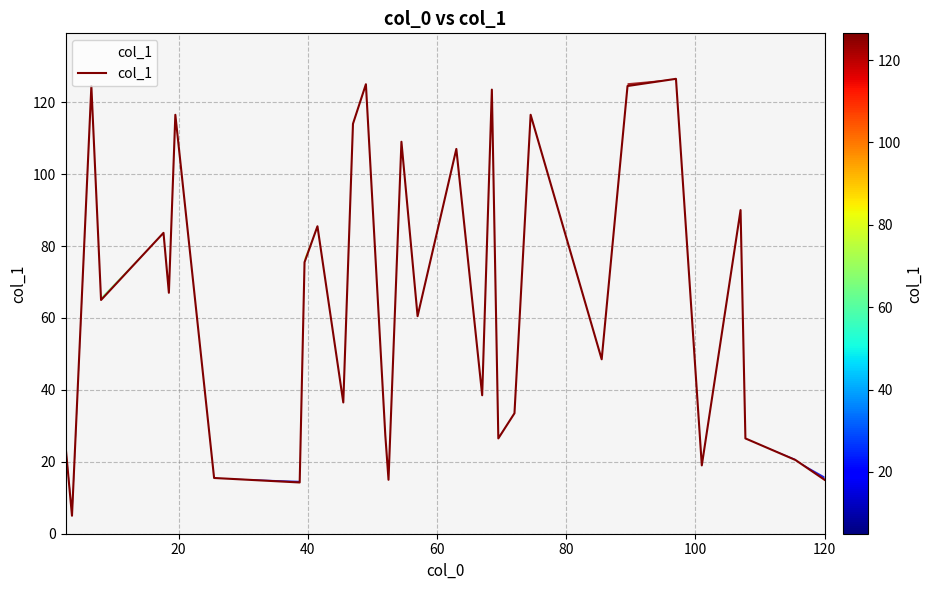

What is the greatest value displayed?

126.5